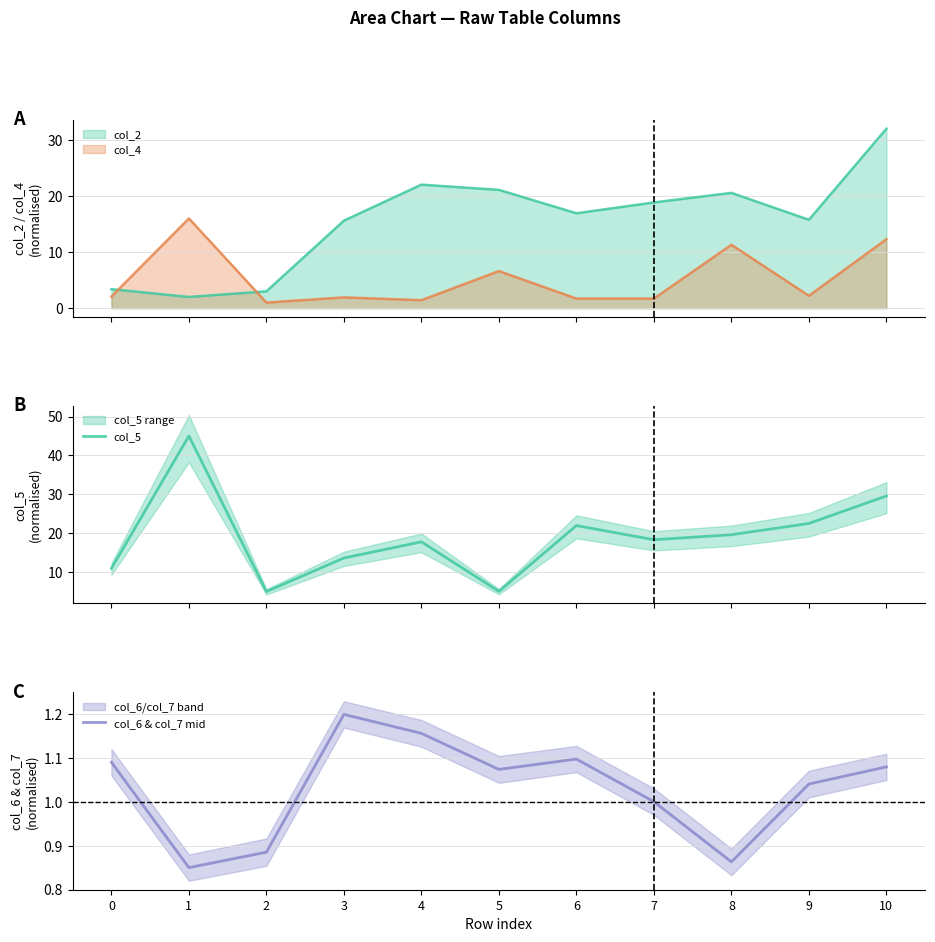

What is the greatest value displayed?

45.0